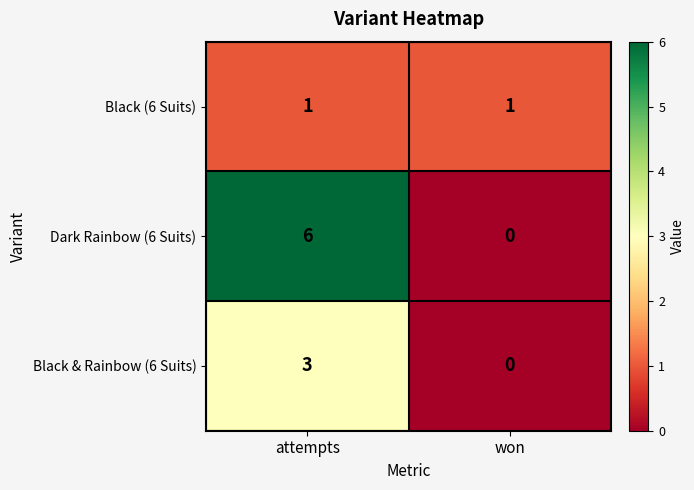

What is the spread (max minus min) of values at attempts?

5